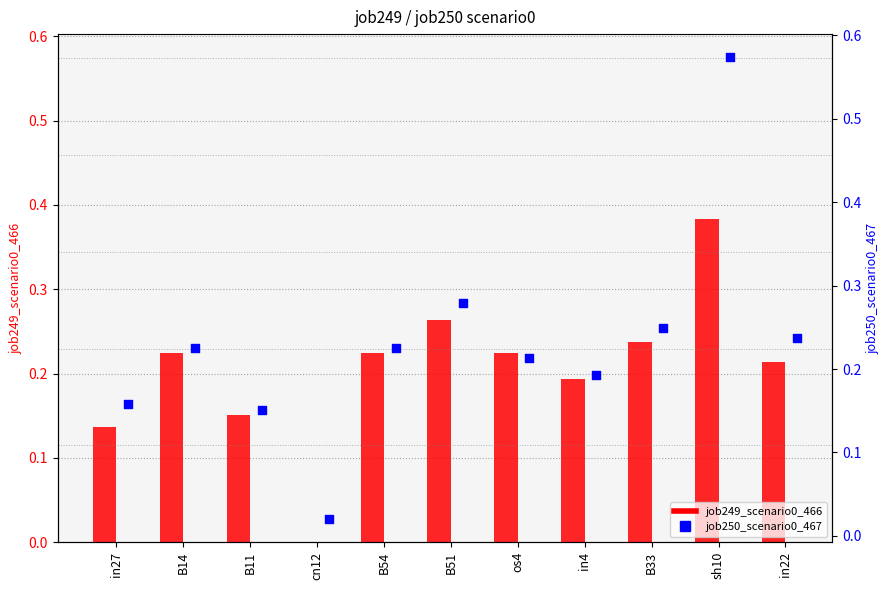

What are all the series names shown in the legend?

job249_scenario0_466, job250_scenario0_467